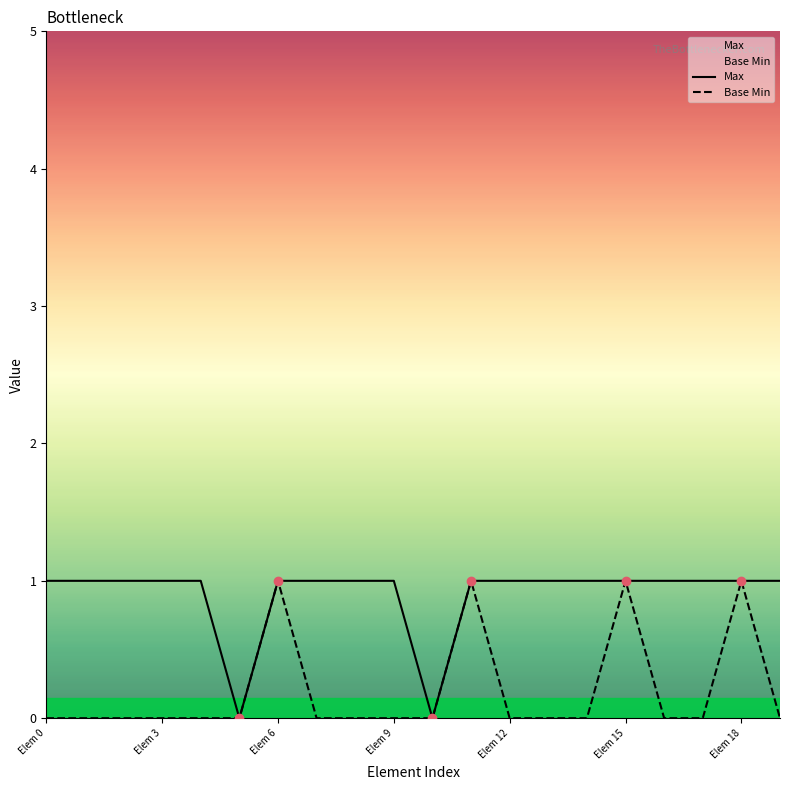

At which label is Base Min closest to 0?

Elem 0